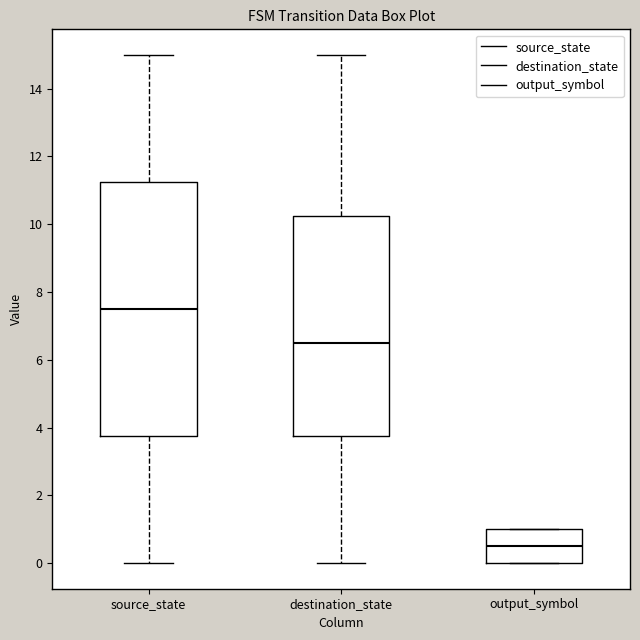

Which box's median line is the highest?

source_state